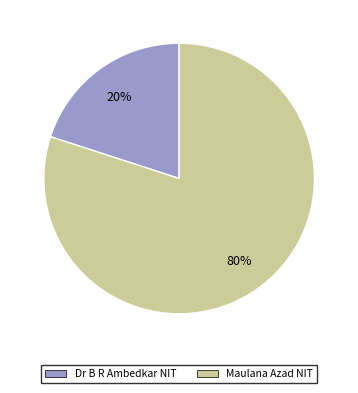

How many slices are in this pie chart?

2